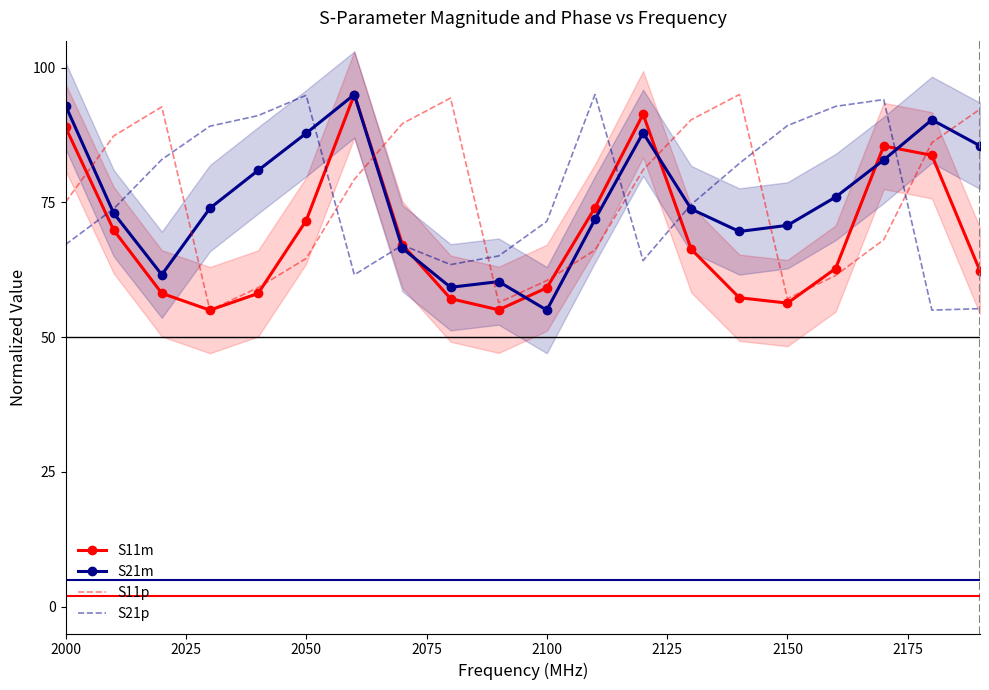

Which series ends up on top after the final intersection of S21m and S11p?

S11p